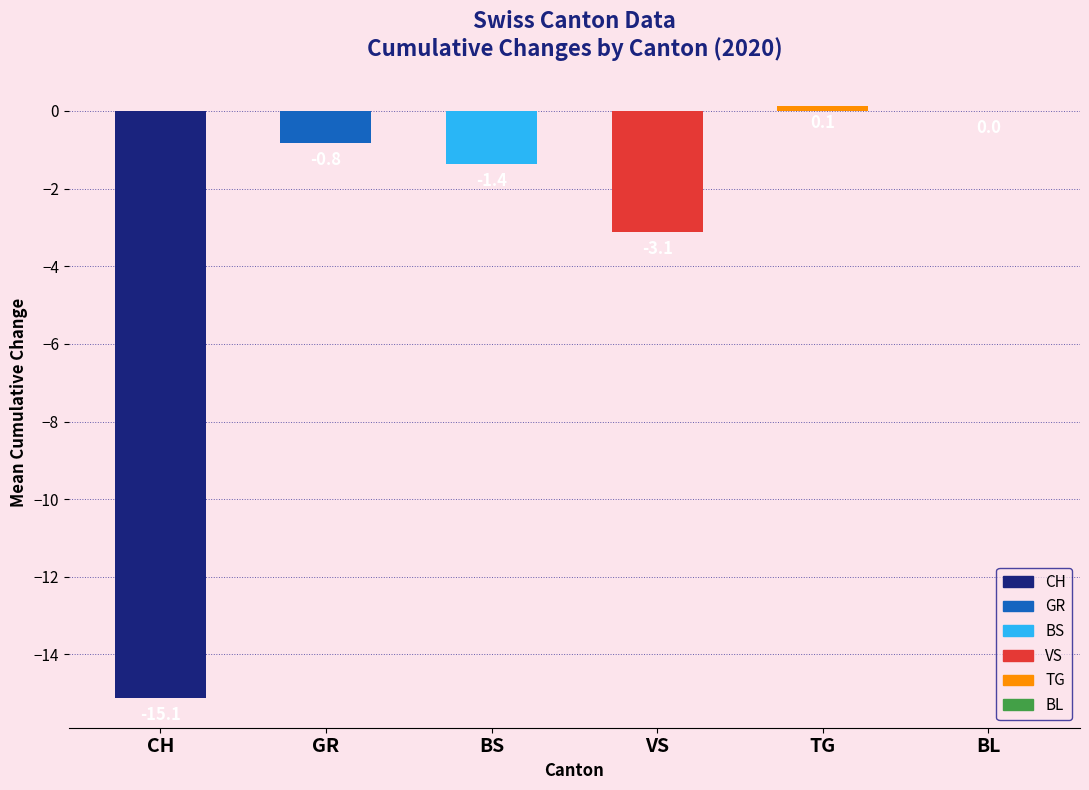

The CH series shows -33 at 2020-06-29. True or false?

False